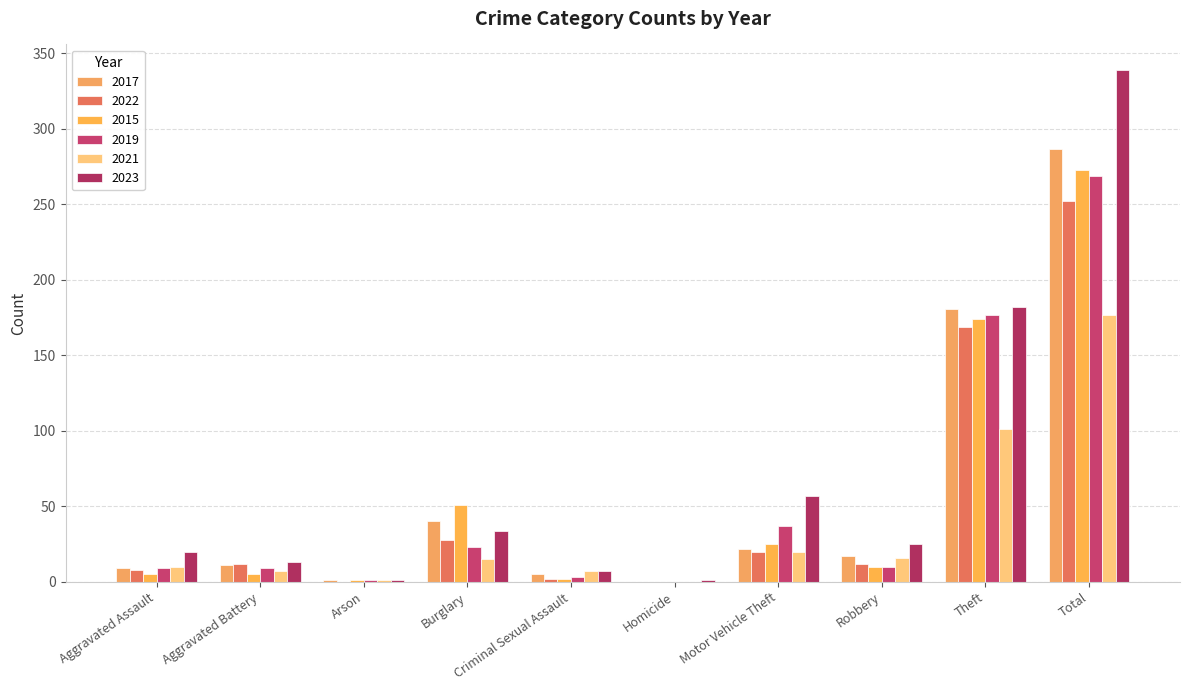

What is the approximate value of 2022 at Criminal Sexual Assault?

2